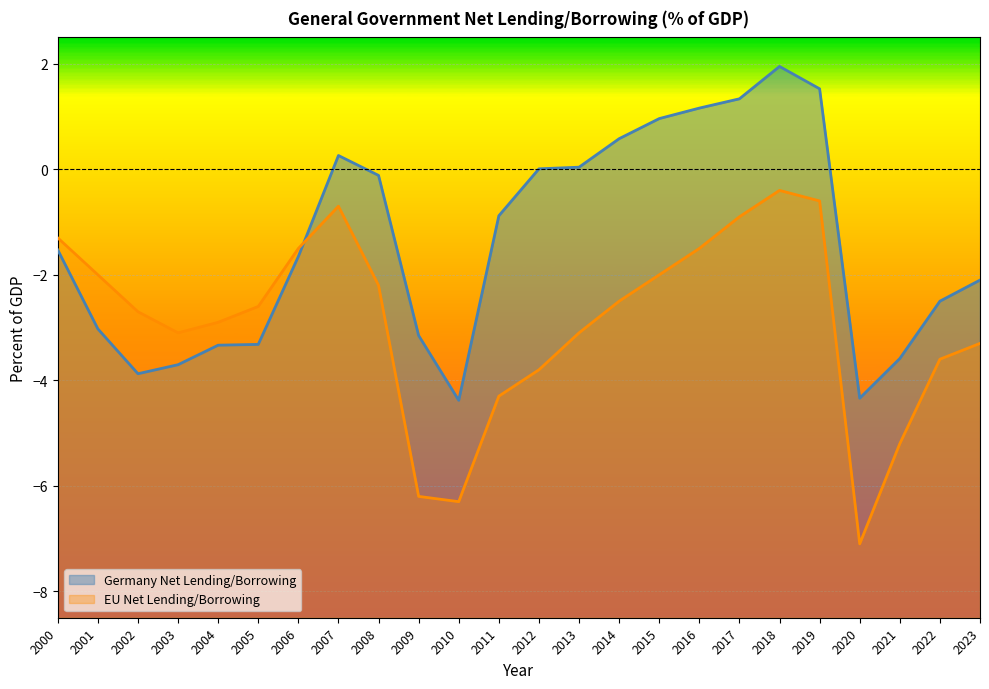

What value does the Germany Net Lending/Borrowing series have at 2016?

1.2